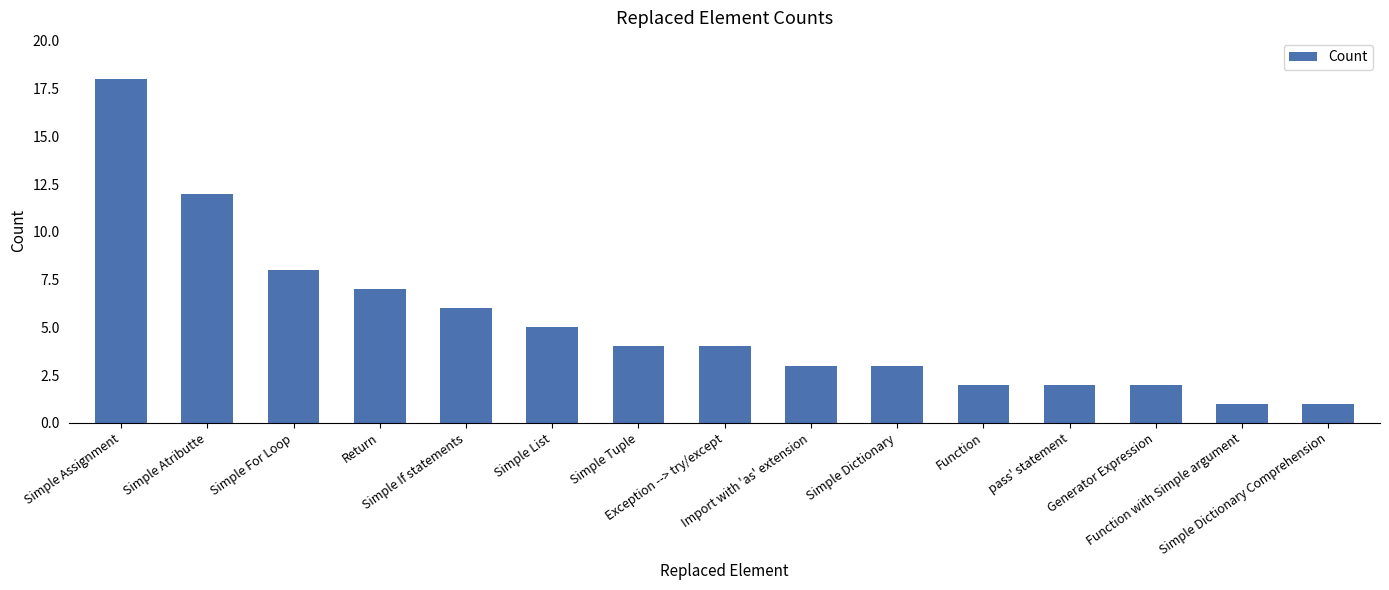

What is the difference between the values at Simple Dictionary and Simple If statements?

3